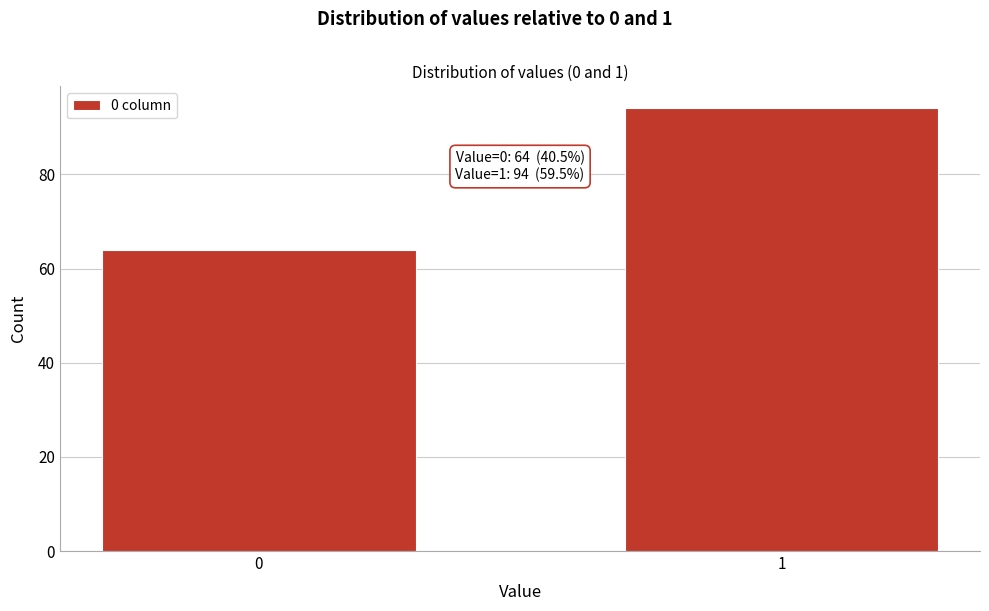

Reading left to right, list all the values displayed in this chart.

0=64	1=94